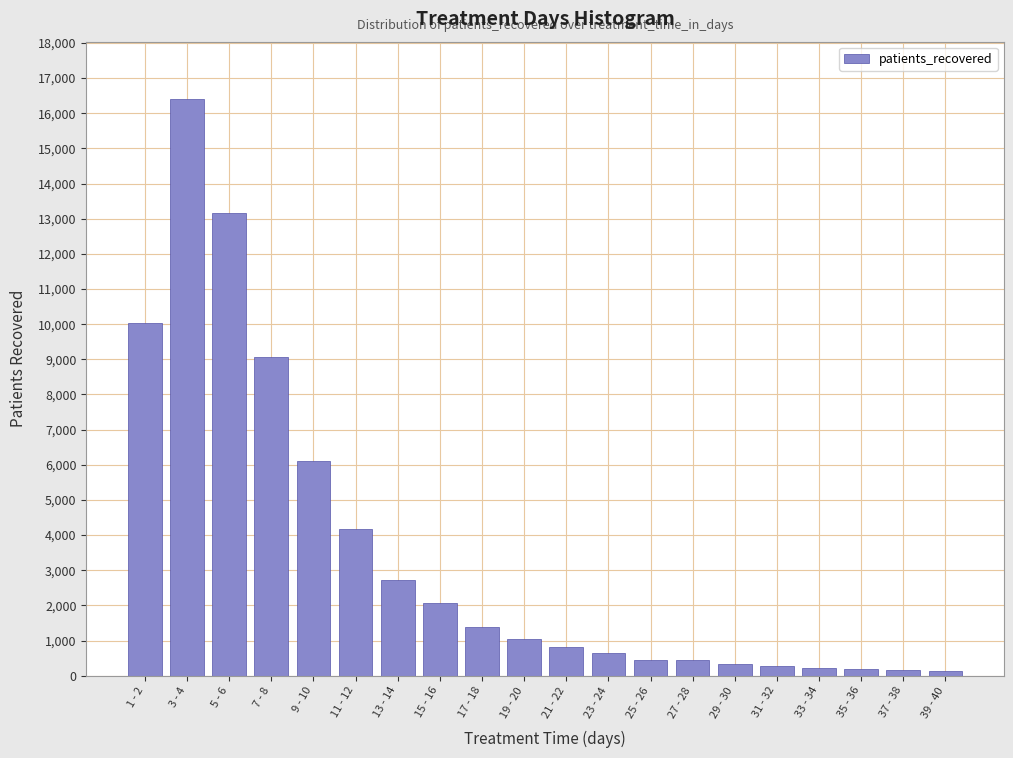

Which has a higher value, 19 - 20 or 23 - 24?

19 - 20